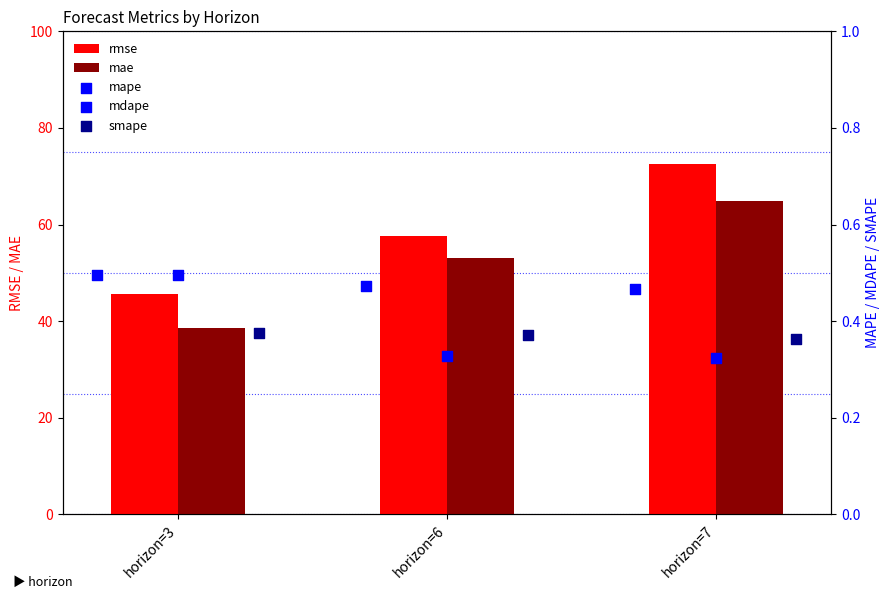

Which series contains the lowest Y value?

mdape